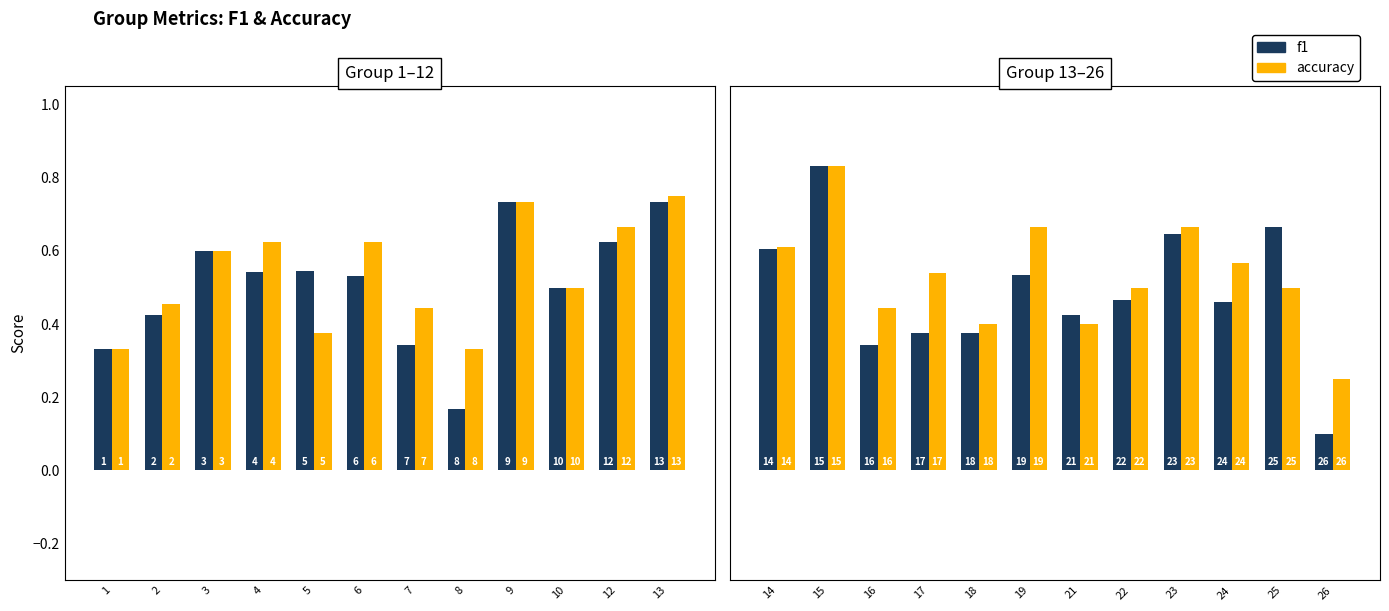

What is the value of the accuracy bar at the 9th from the left?

0.7